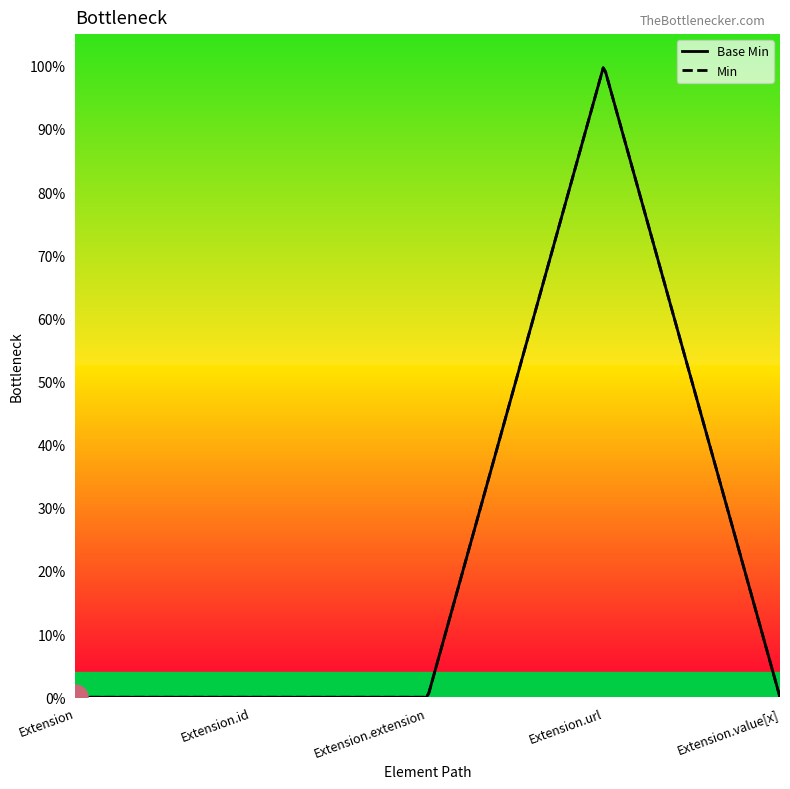

List the labels in order of value, largest first.

Extension.url, Extension, Extension.id, Extension.extension, Extension.value[x]